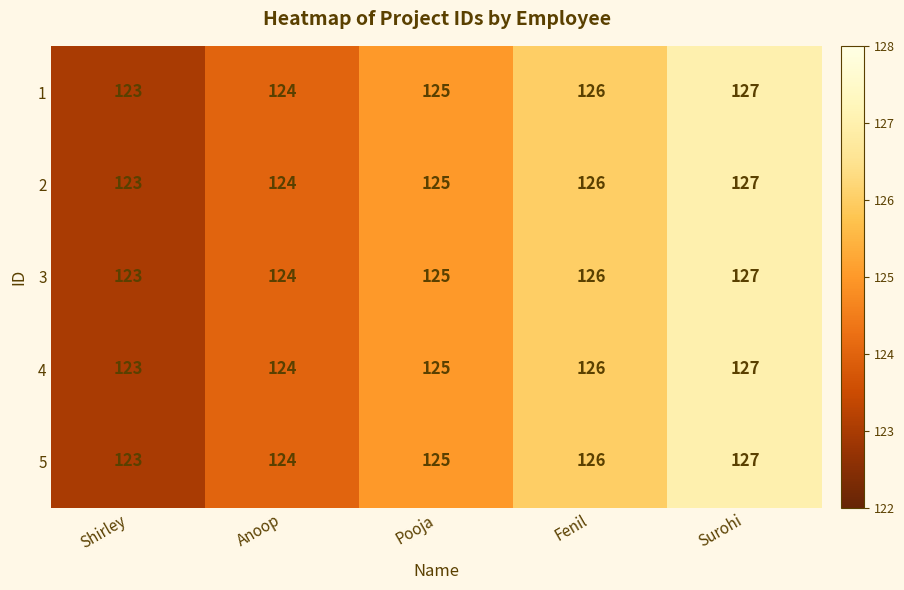

At which category is the sum across all series the highest?

Surohi